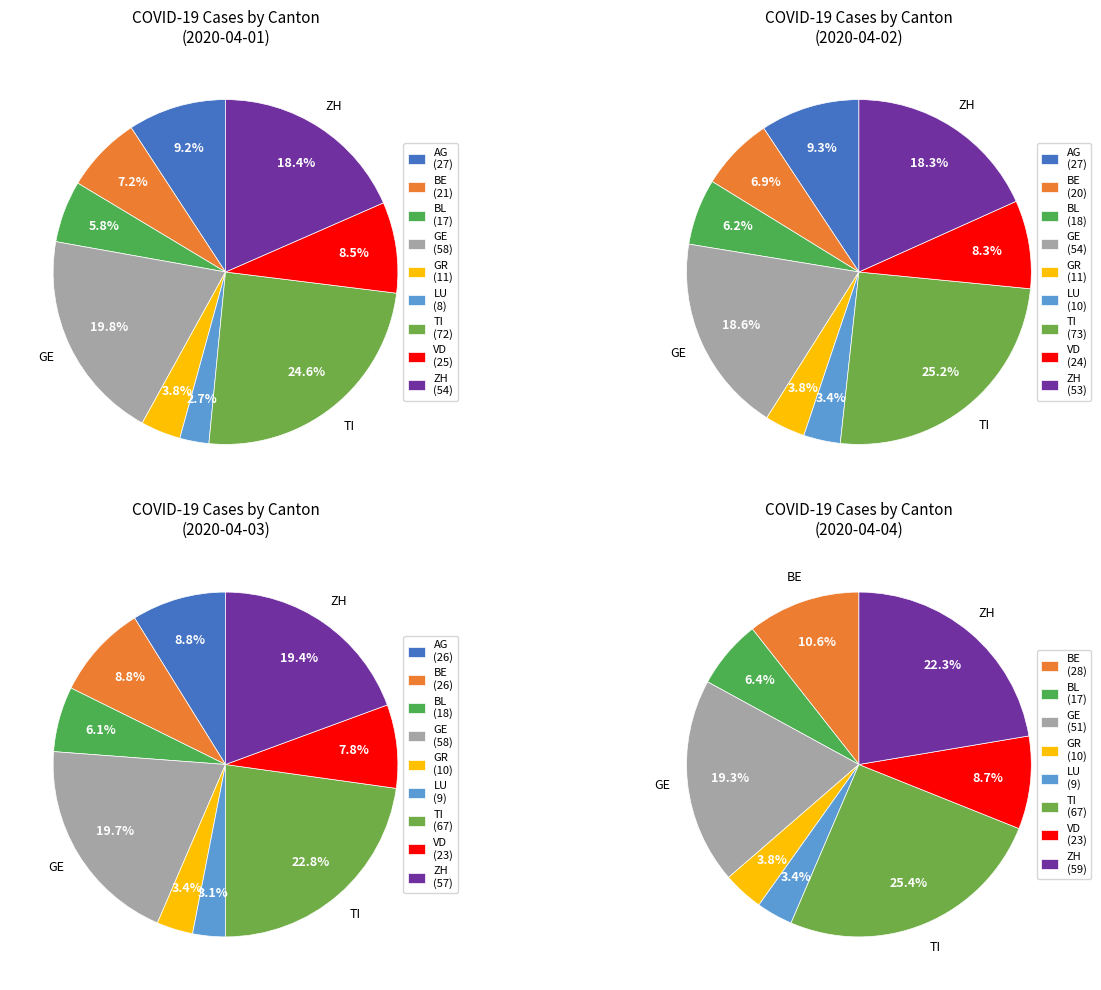

Approximately how many times larger is the value at BL compared to BE?

0.6